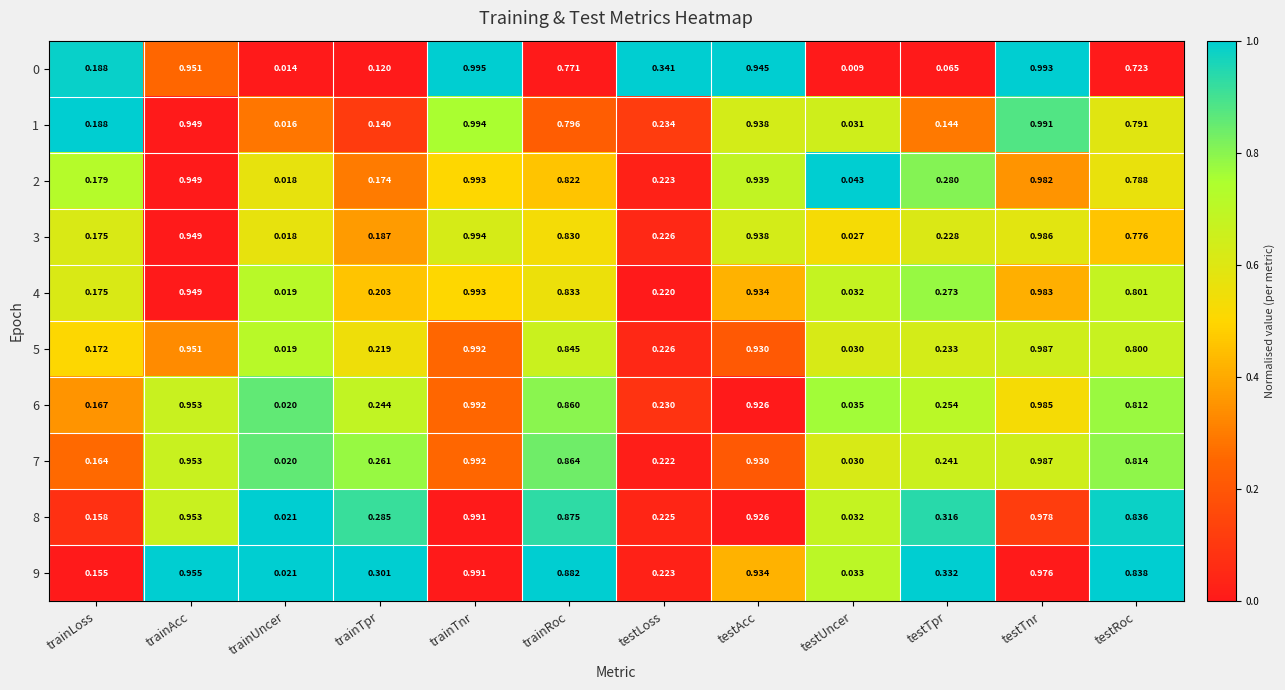

Where is 9 nearest to the value 0?

trainUncer